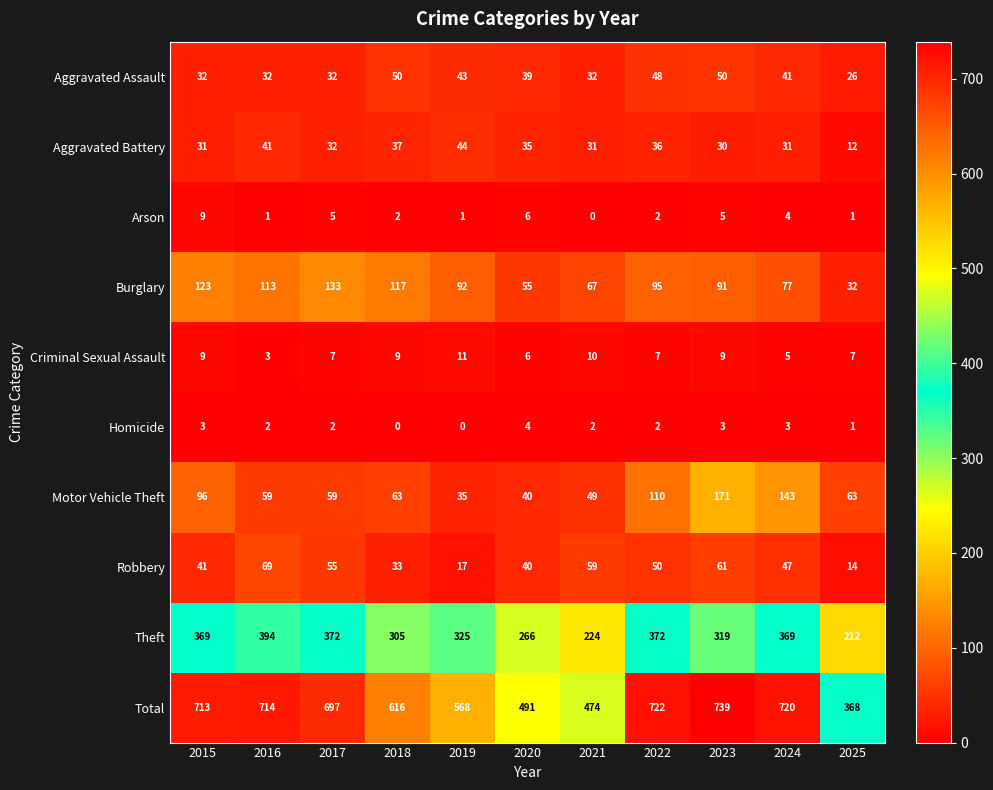

Rank the series by their maximum value, from highest to lowest.

Total, Theft, Motor Vehicle Theft, Burglary, Robbery, Aggravated Assault, Aggravated Battery, Criminal Sexual Assault, Arson, Homicide